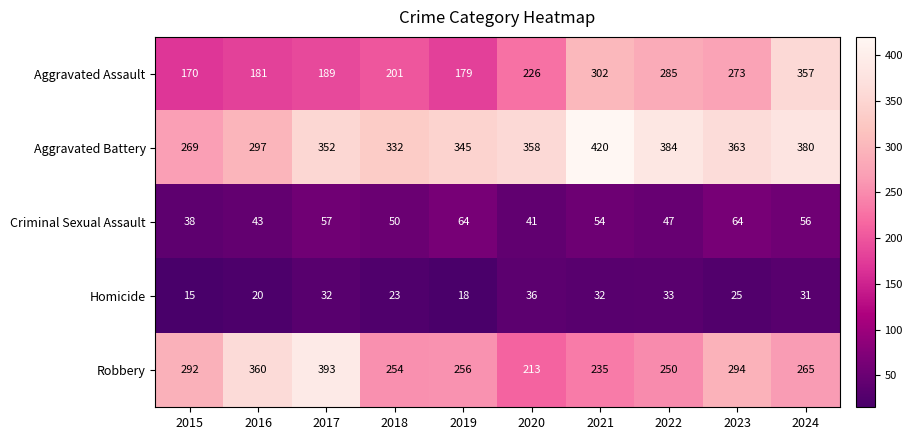

True or false: Robbery has a value of 235 at 2021.

True